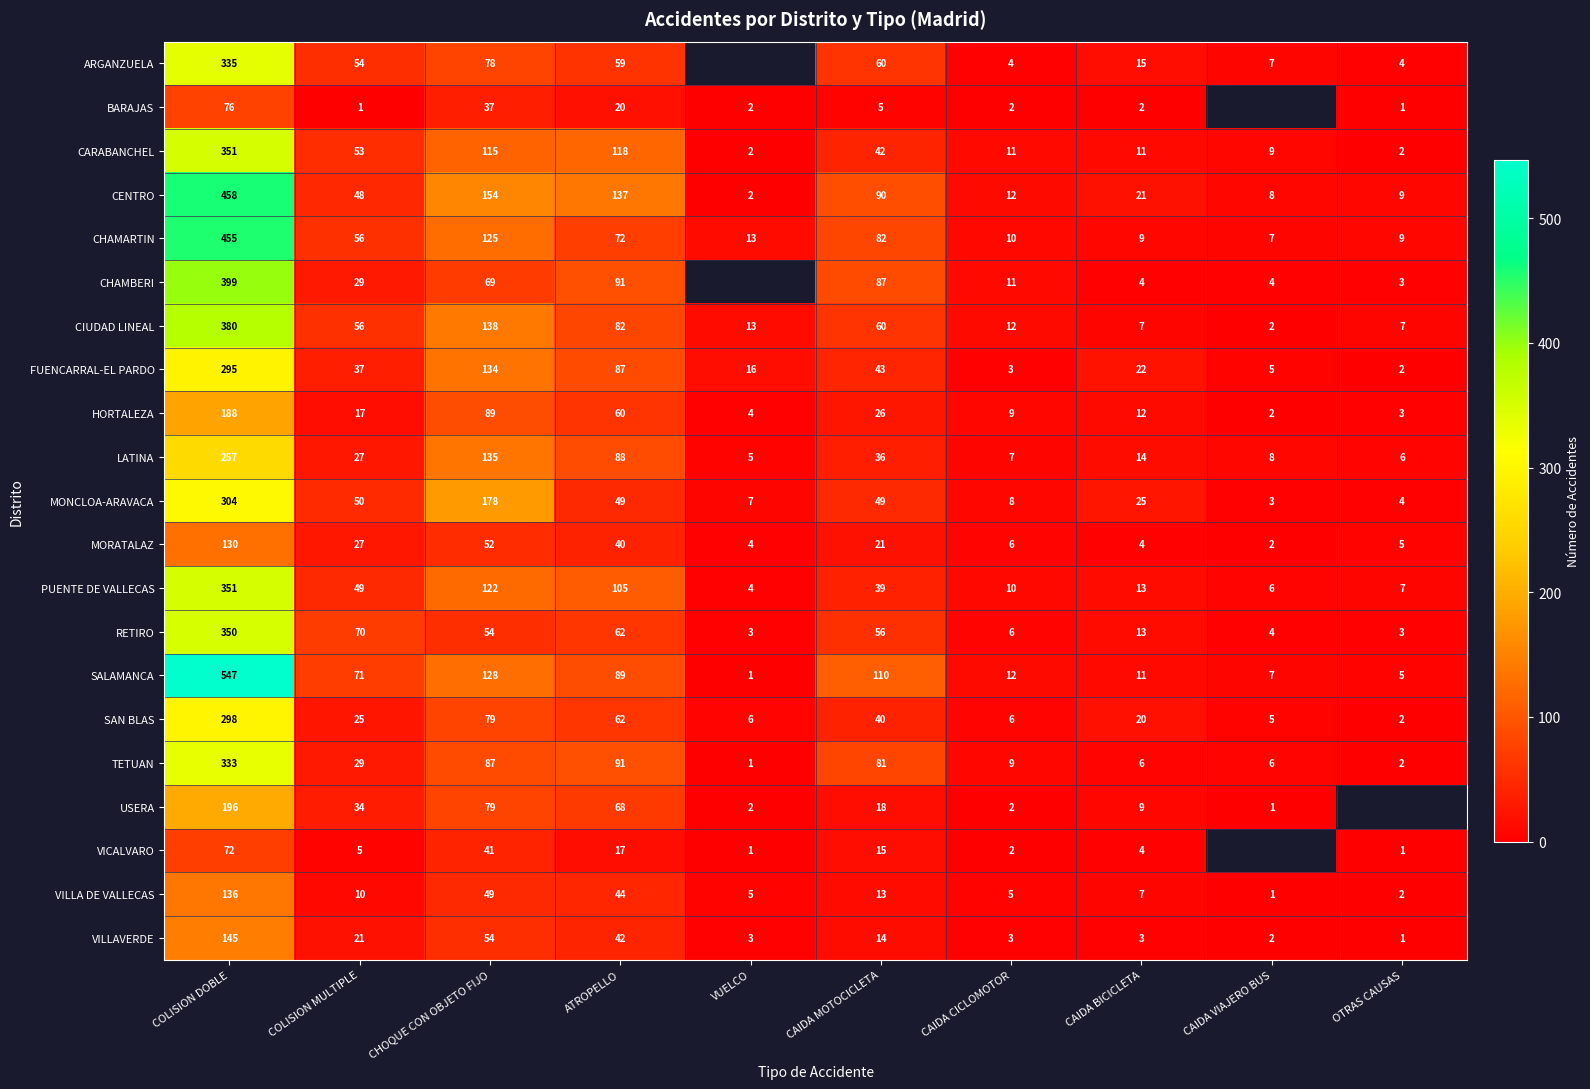

What is the sum of all RETIRO values?

621